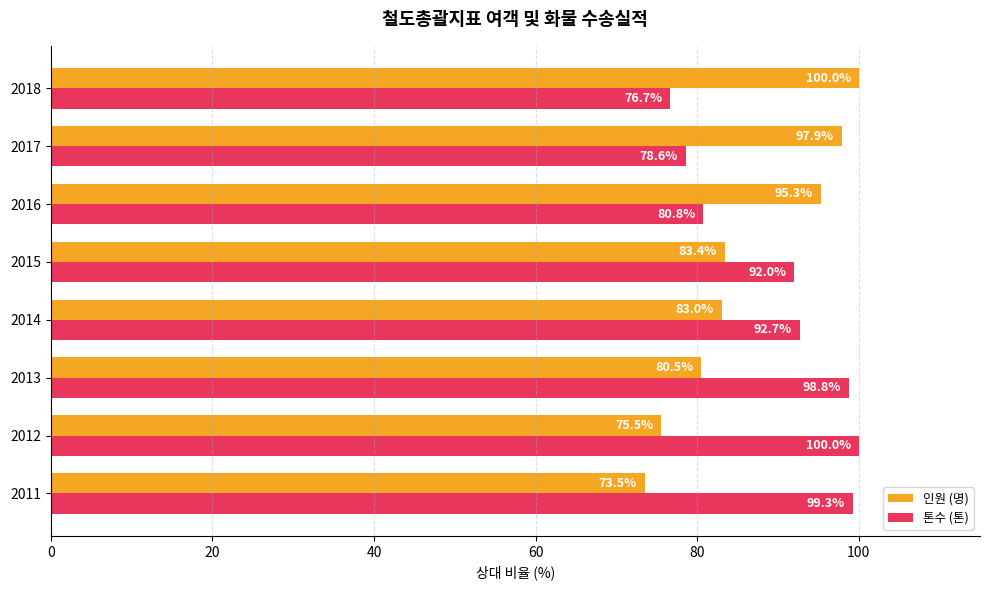

What is the difference between the second highest and minimum values in the 인원 (명) series?

24.4